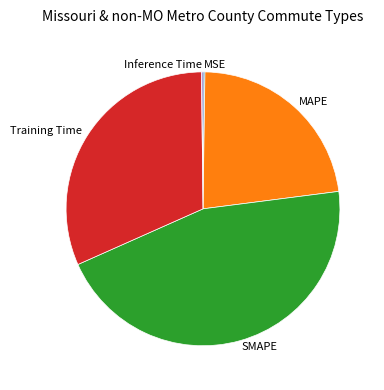

Combined, do Training Time and MAPE account for over 50%?

Yes